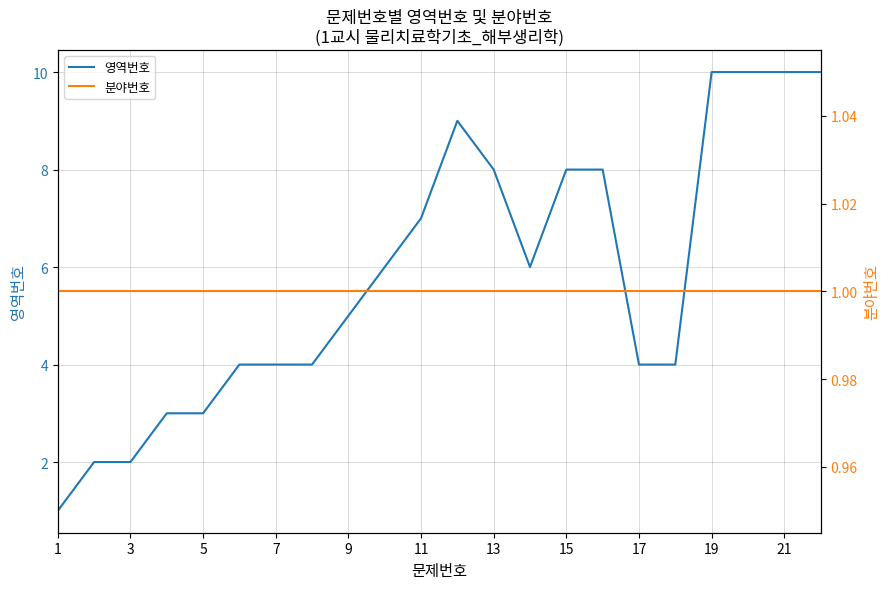

Is it true that 영역번호 equals 4 at 17?

True